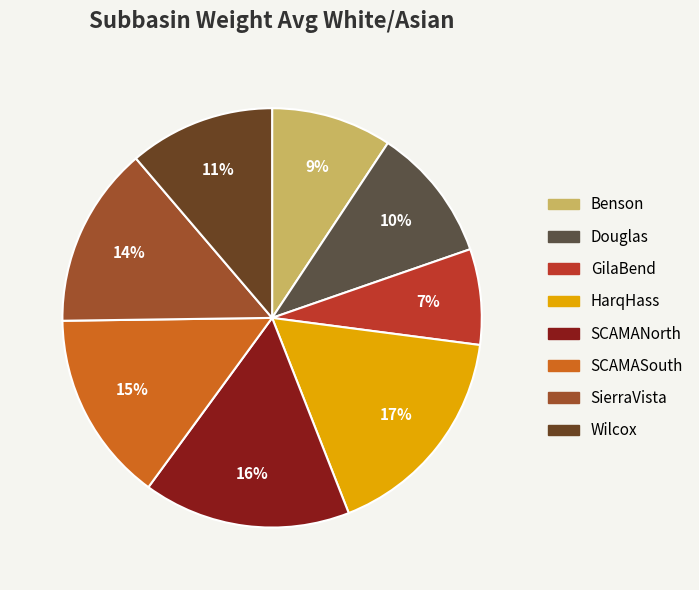

What percentage is the Benson slice, to the nearest percent?

9%